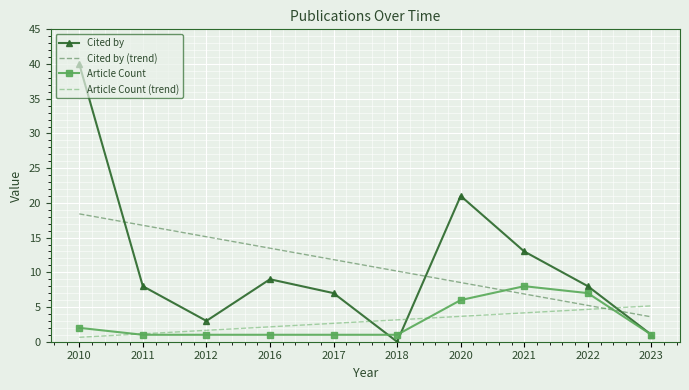

How many series are shown in this chart?

4